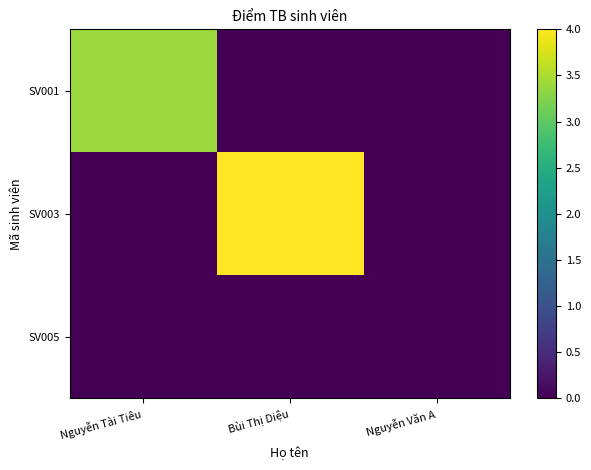

Between Nguyễn Văn A and Bùi Thị Diệu, which is larger?

Nguyễn Văn A